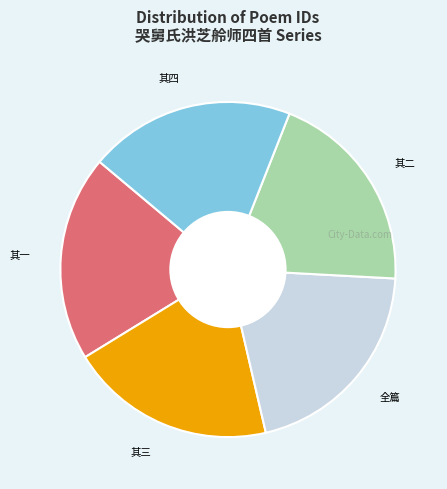

Does any single category account for the majority?

No